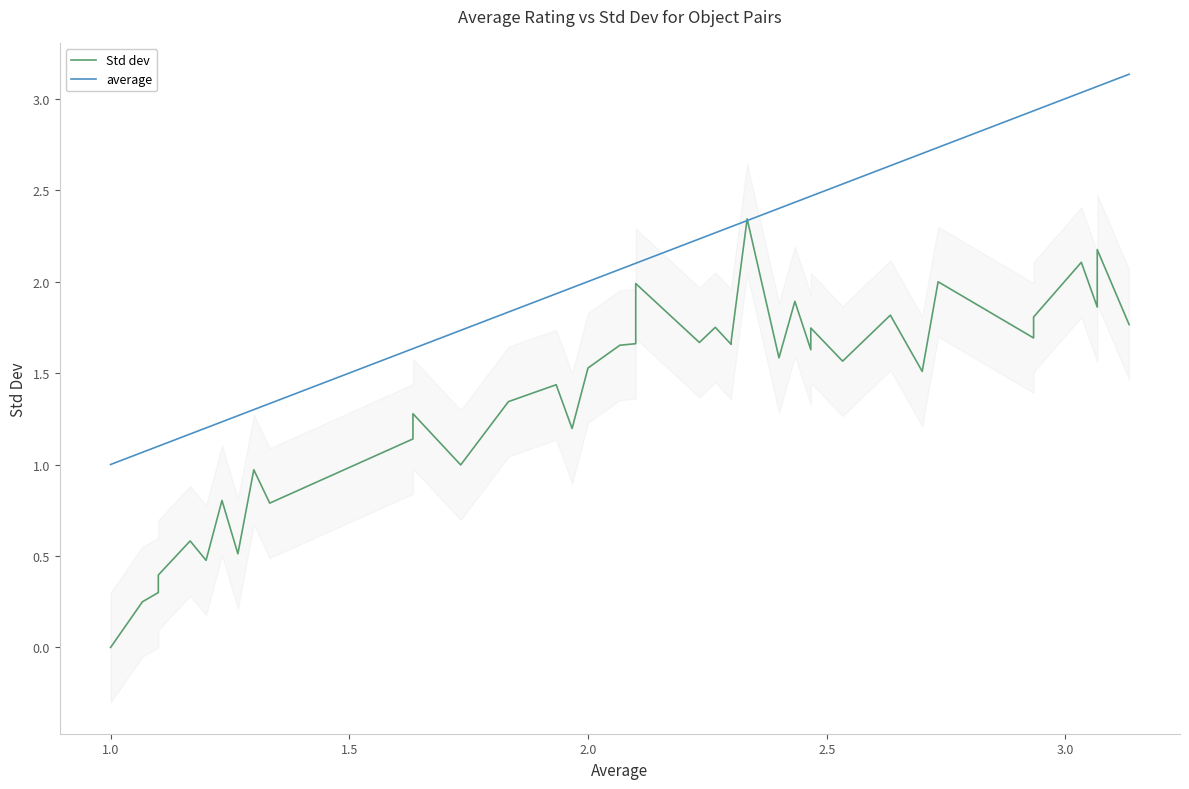

How many times do average and Std dev cross each other?

2